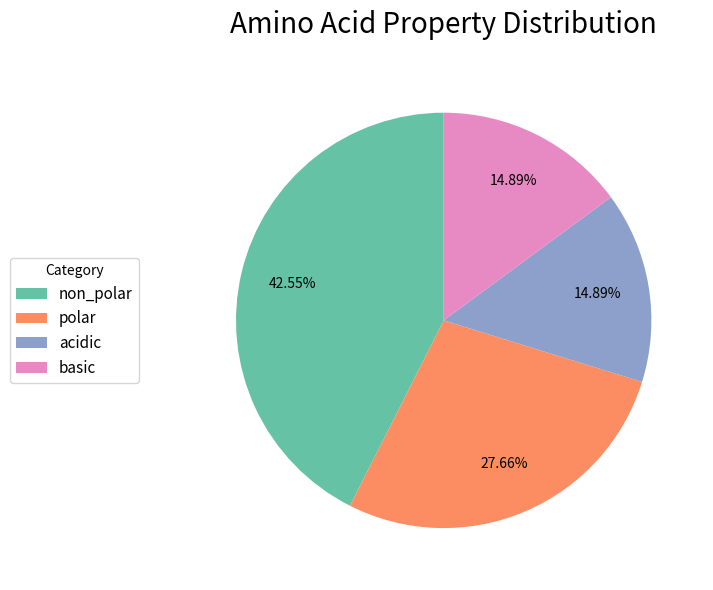

Does basic account for over 50% of the chart?

No